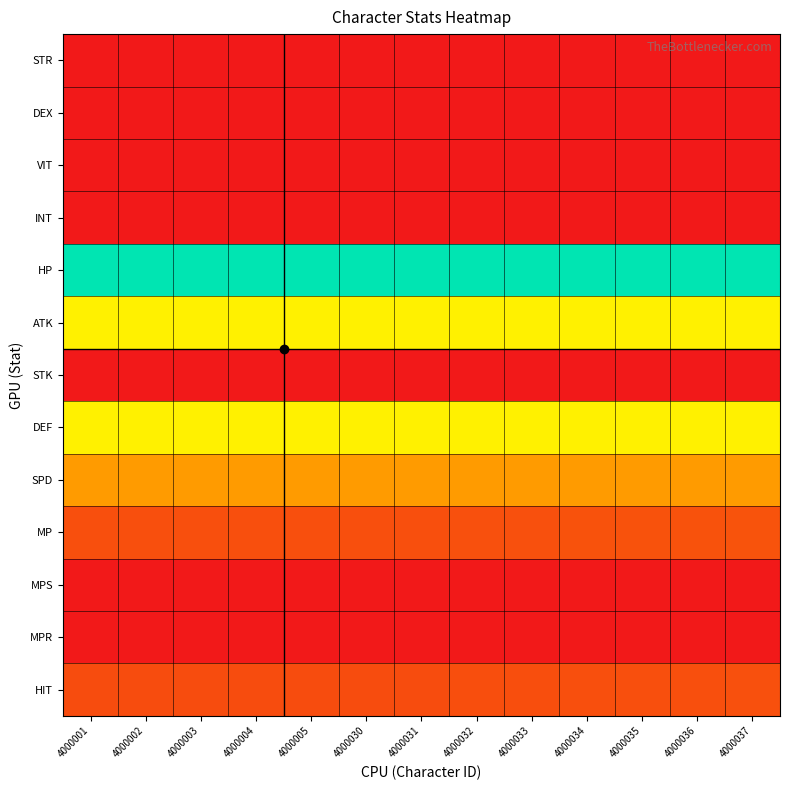

How many categories are shown in the chart?

13